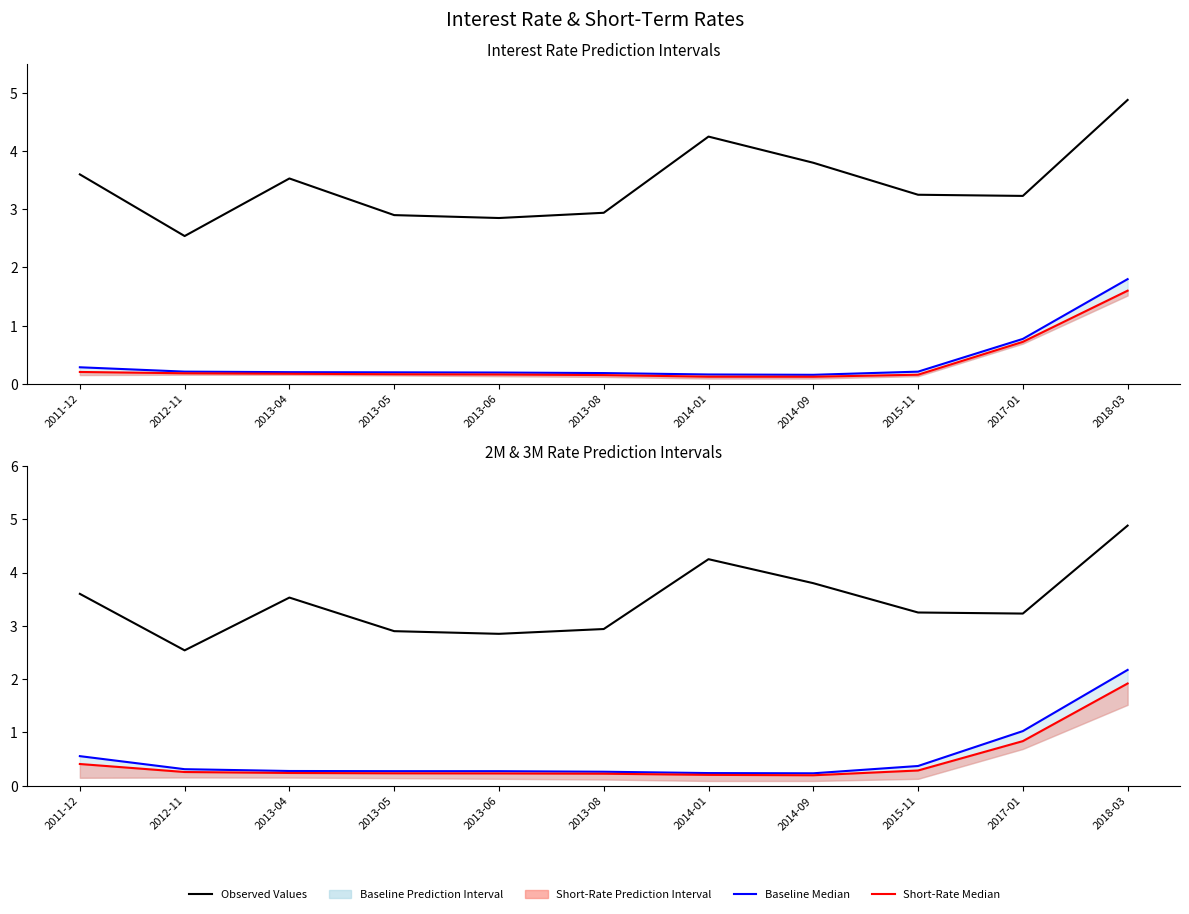

In 2M Median, how many points are lower than both neighbors (excluding endpoints)?

1